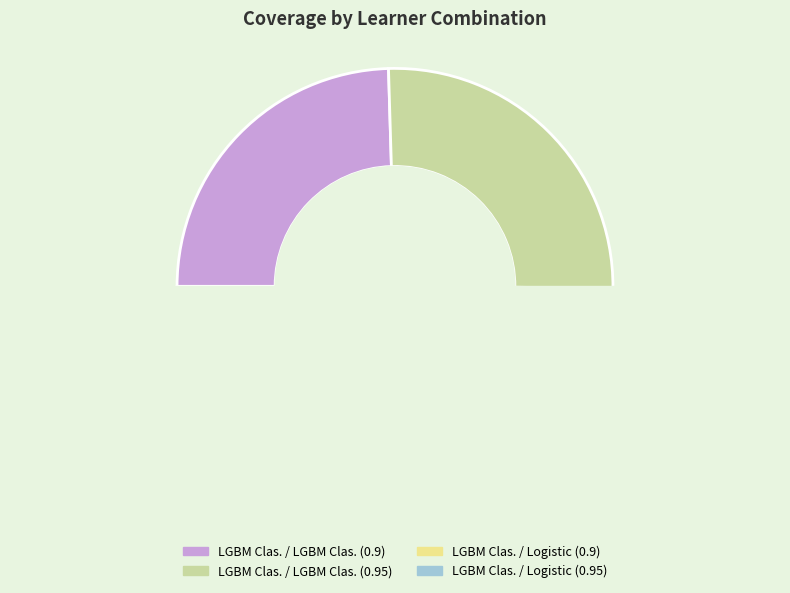

How many segments does this pie chart have?

4